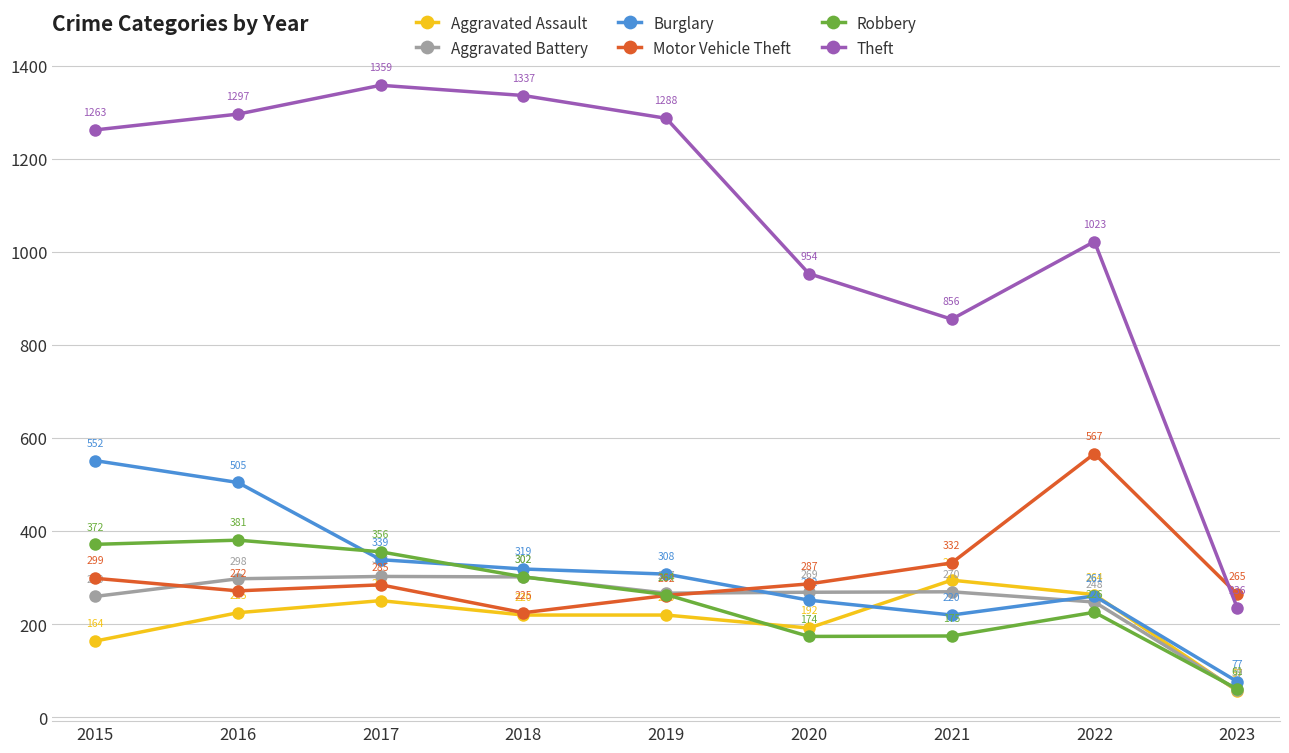

What is the minimum value shown in the chart?

57